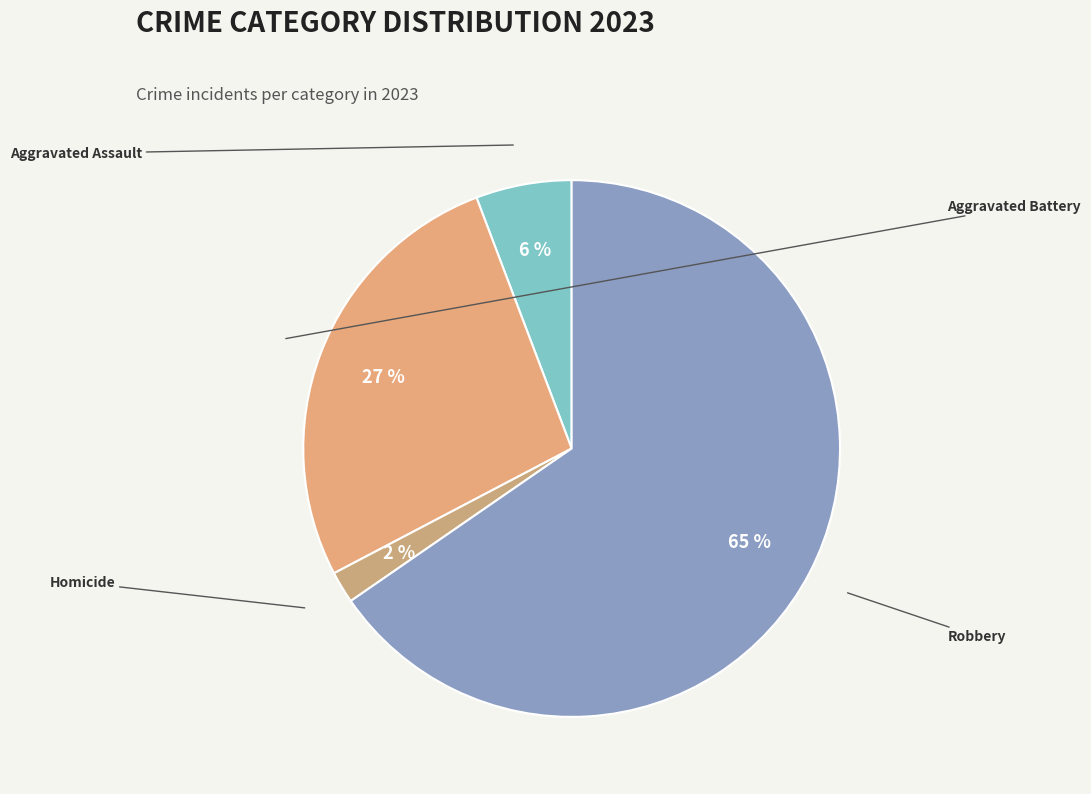

Count the number of slices in the pie.

4